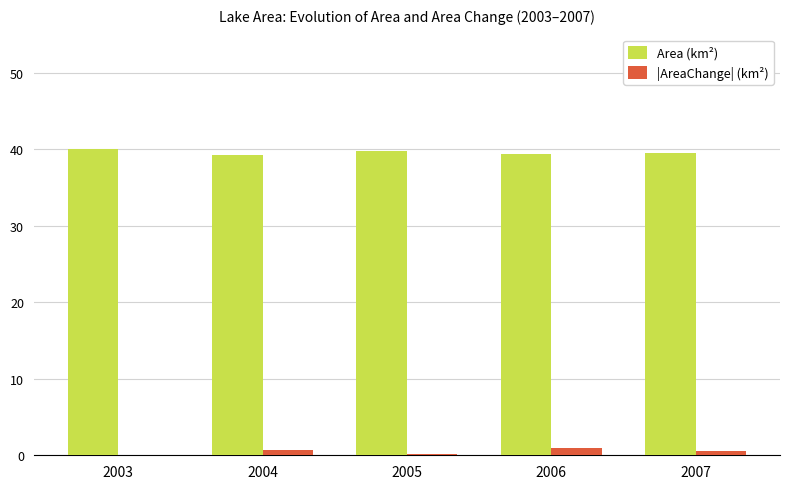

What is the sum of all |AreaChange| (km²) values?

2.3